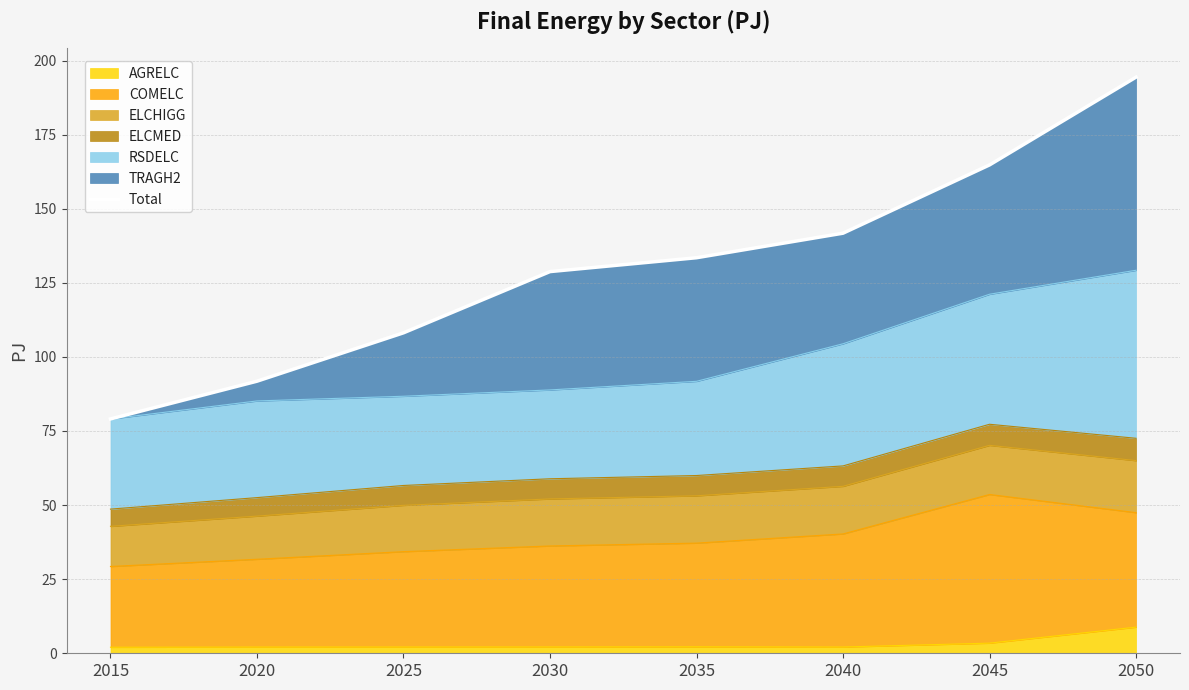

Approximately how many times larger is the value at 2015 compared to 2040?

0.6